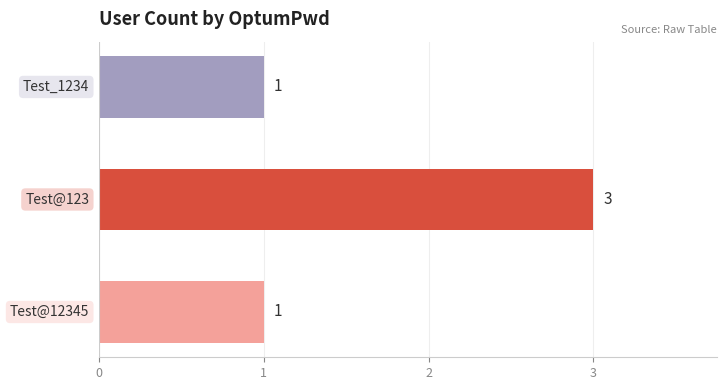

How many values are between 1 and 3?

3